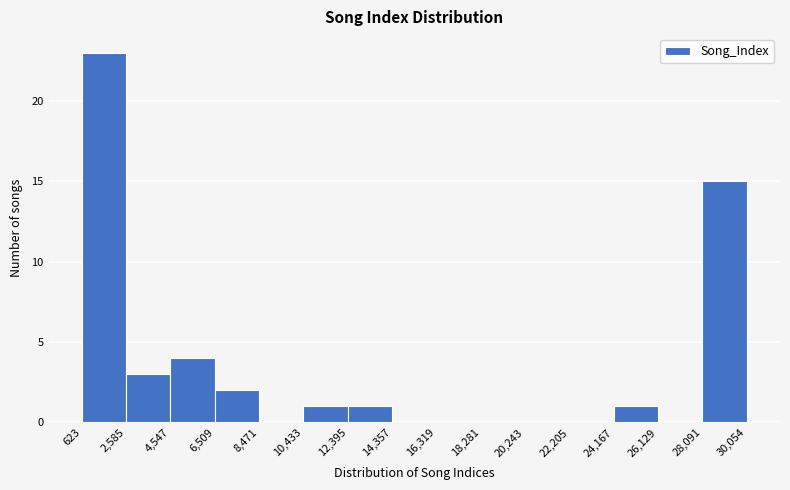

Over which range of the x-axis is the bar tallest?

623 to 2,585